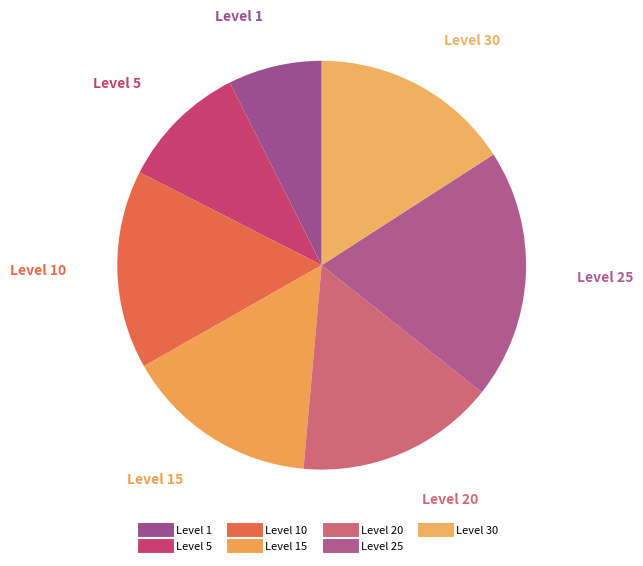

How many slices are in this pie chart?

7